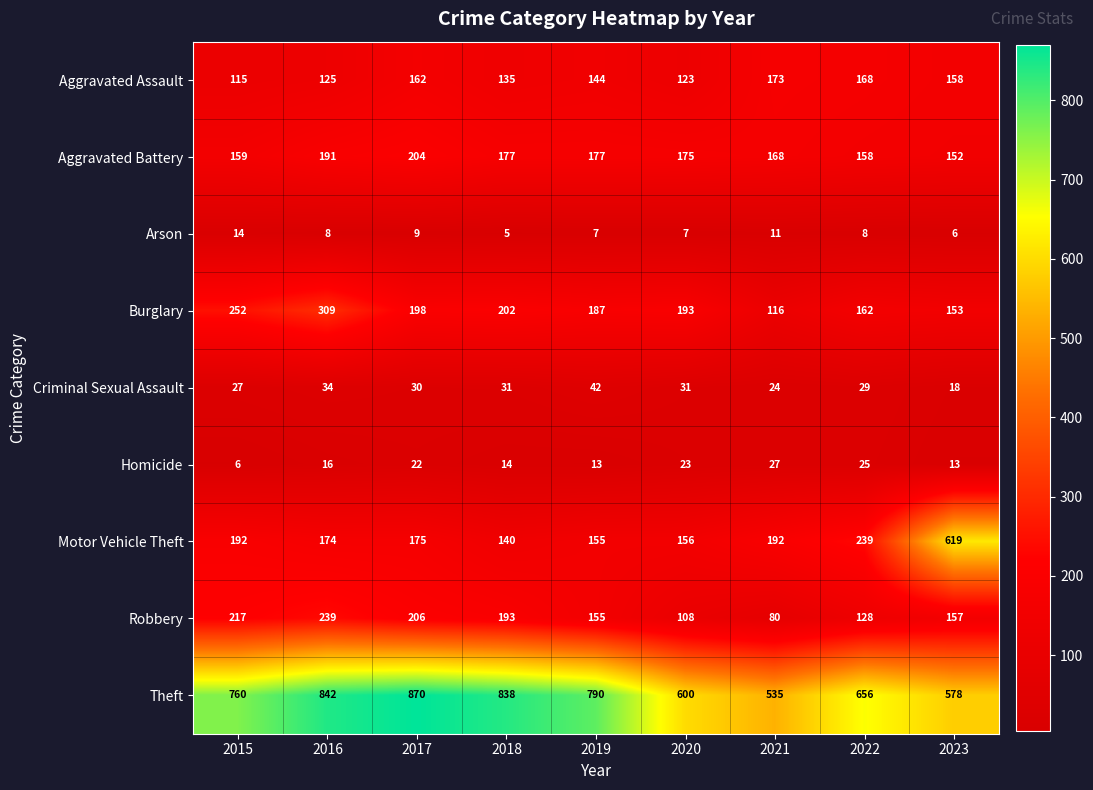

Which series has the widest spread of values?

Motor Vehicle Theft